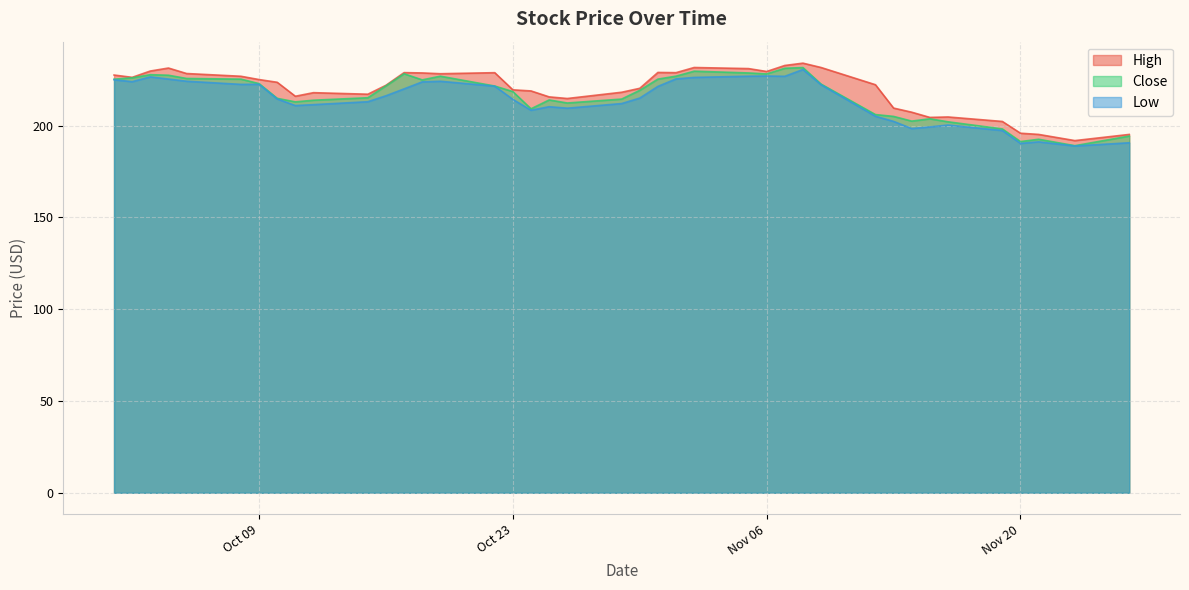

What is the sum of the Close values at 2018-10-03 and 2018-11-23?

416.9